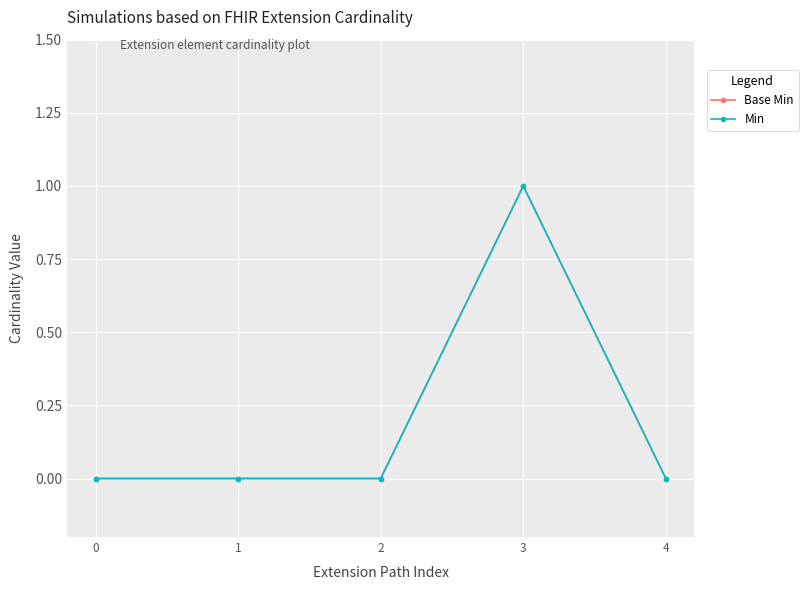

Which series has the largest total across all categories?

Base Min